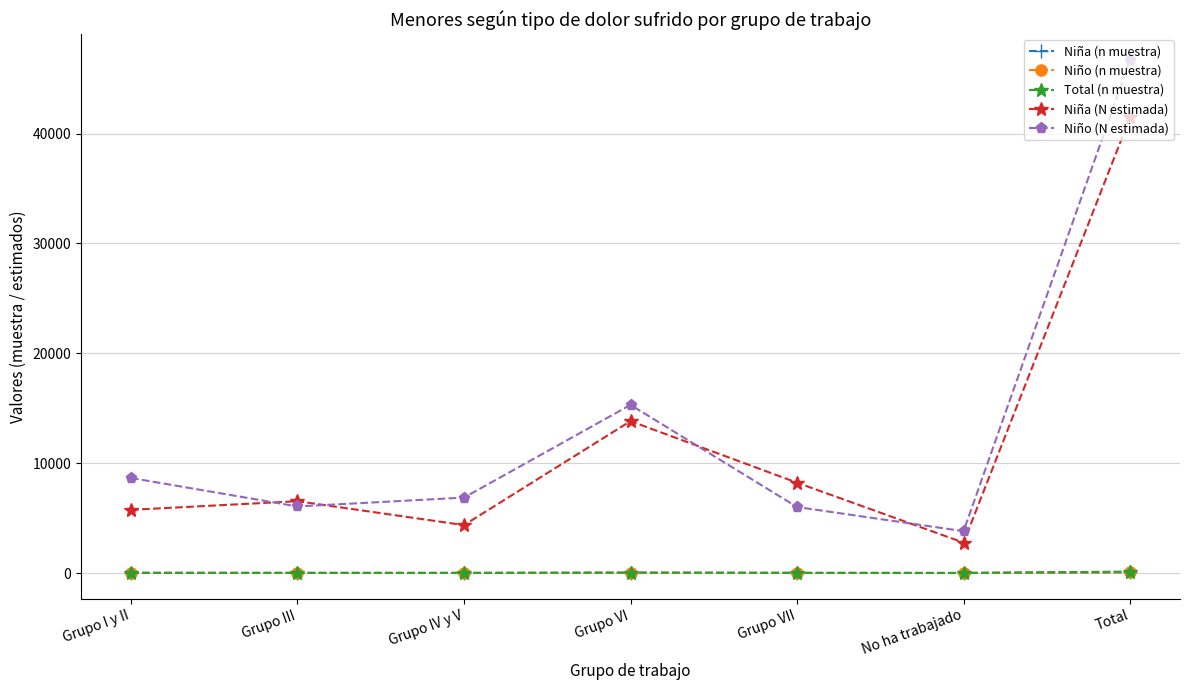

True or false: Niño (N estimada) has a value of 3810 at No ha trabajado.

True